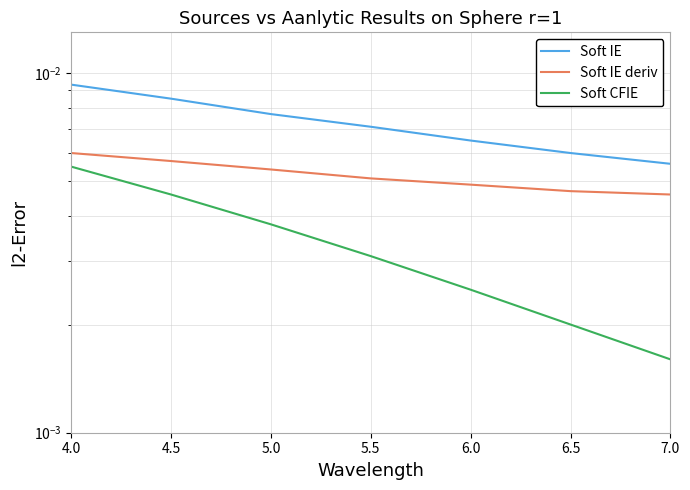

At which category is the sum across all series the highest?

4.0